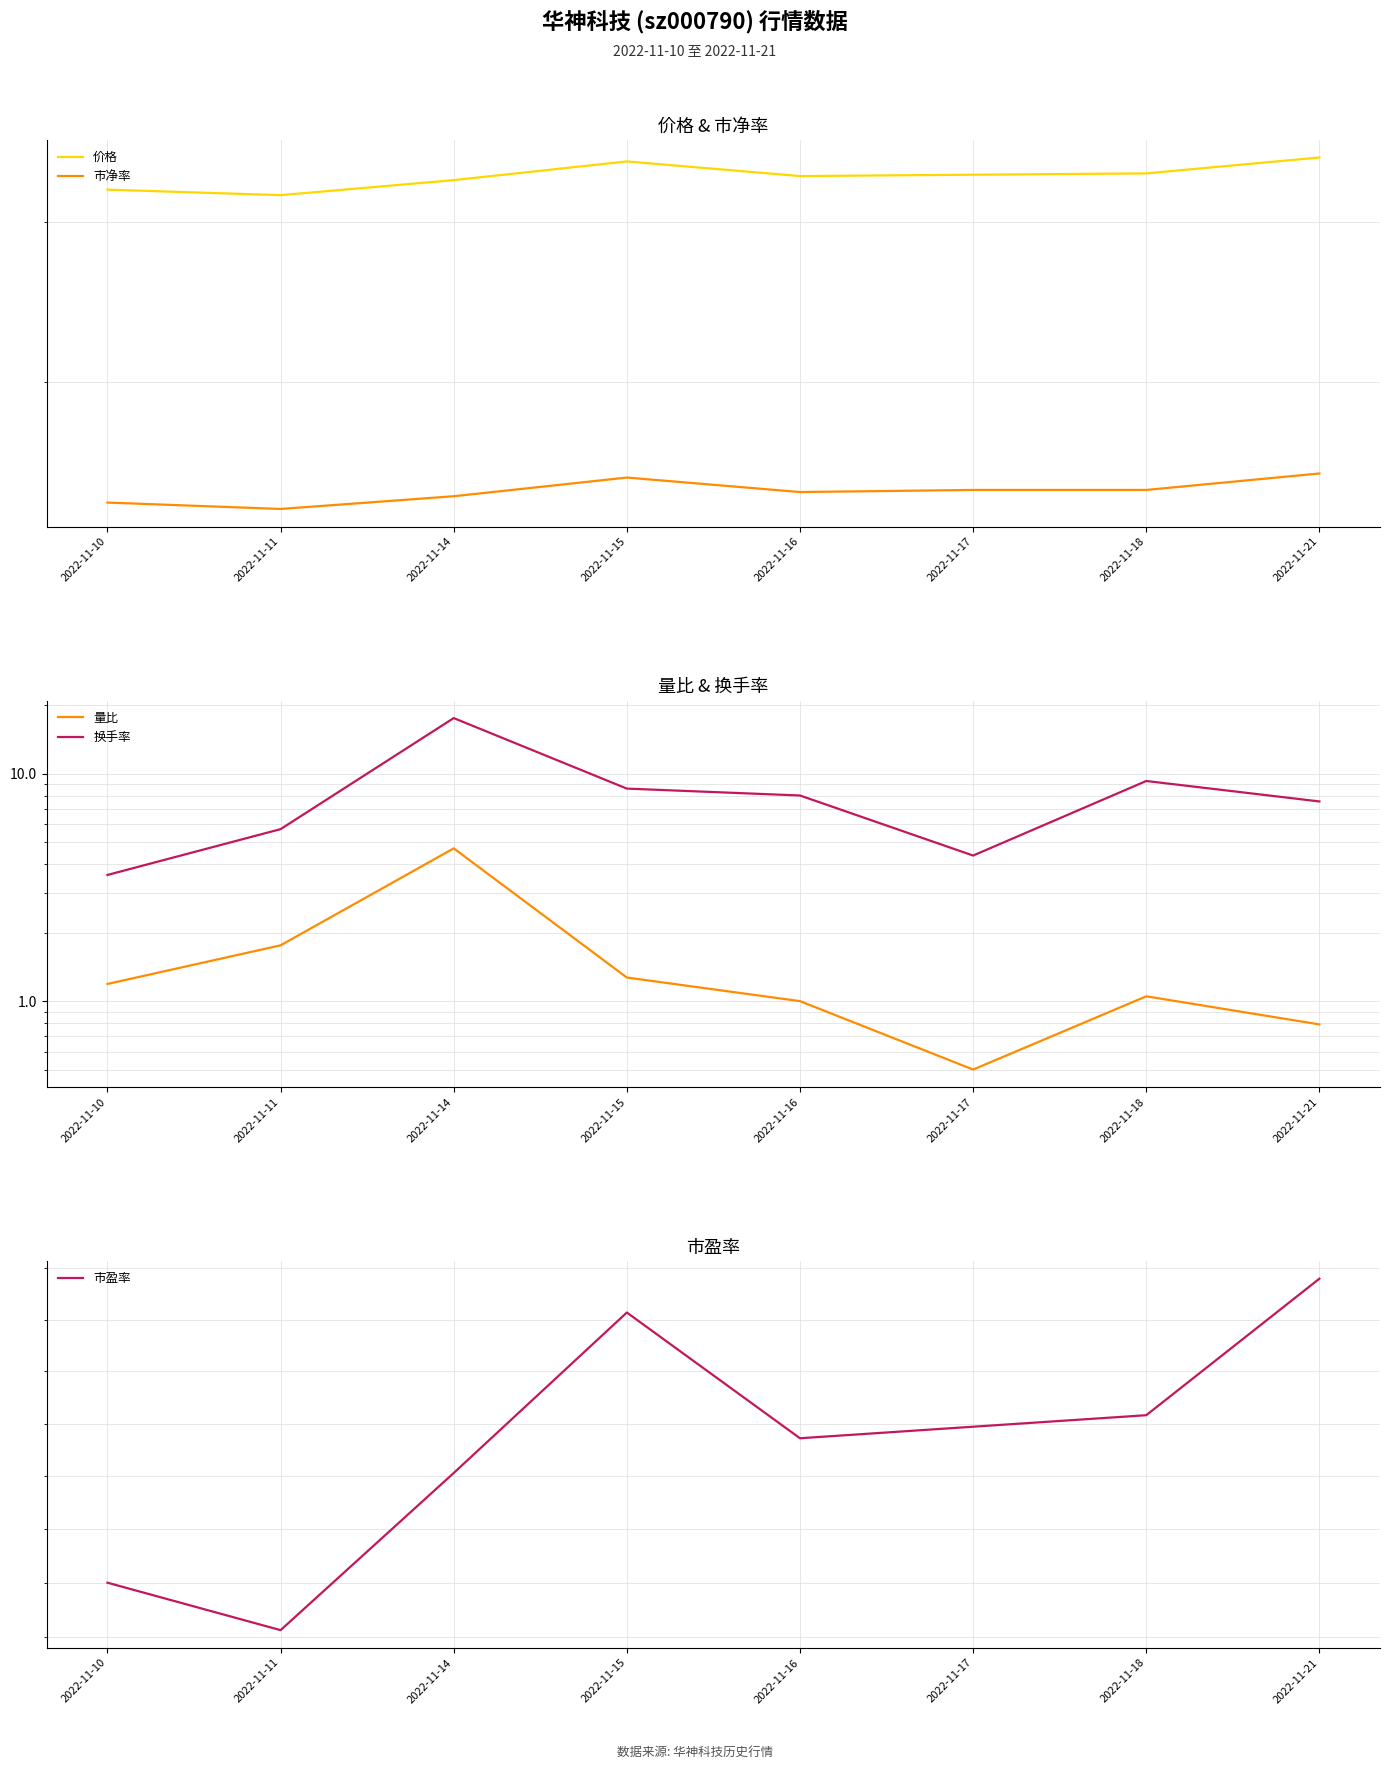

What is the lowest value of the 市净率 series?

3.4